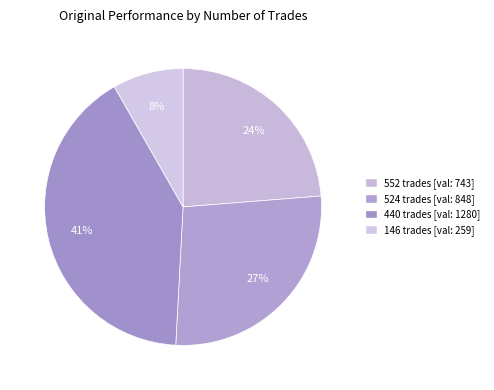

To the nearest percent, what portion does 440 represent?

41%